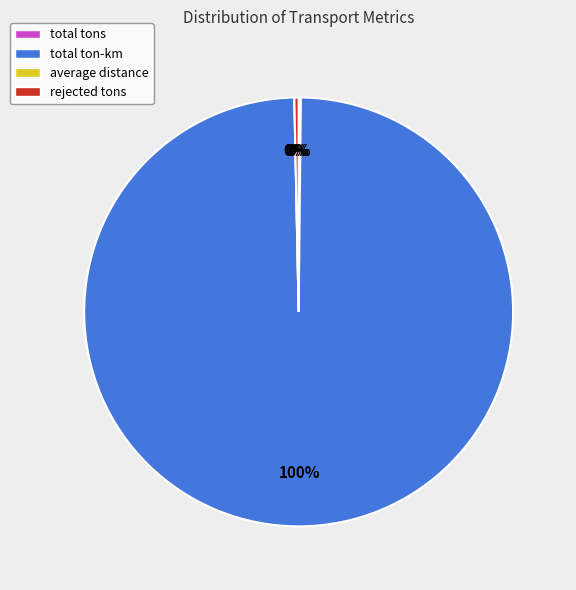

To the nearest percent, what is the difference between the largest and smallest slice percentages?

100%